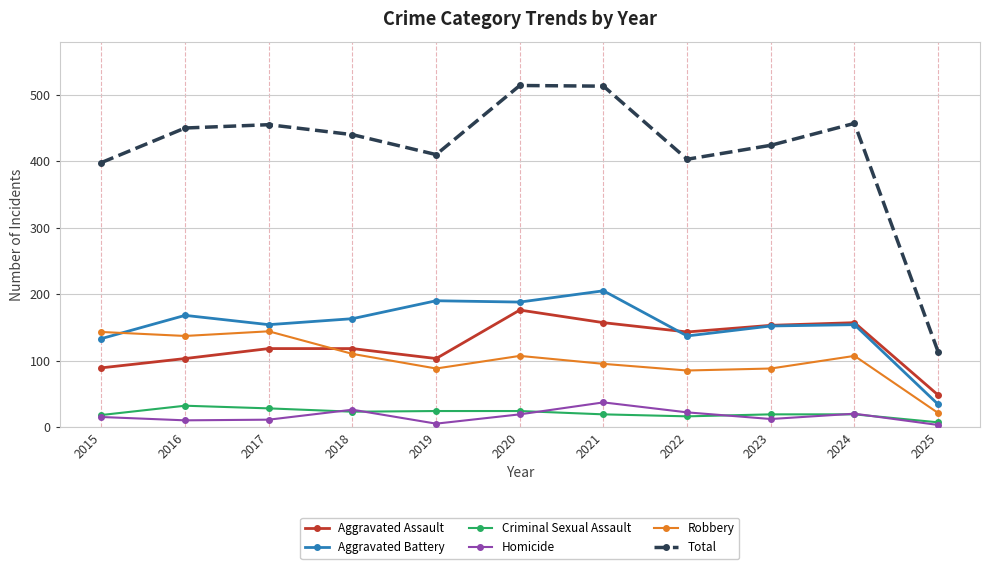

True or false: Total has a value of 113 at 2025.

True